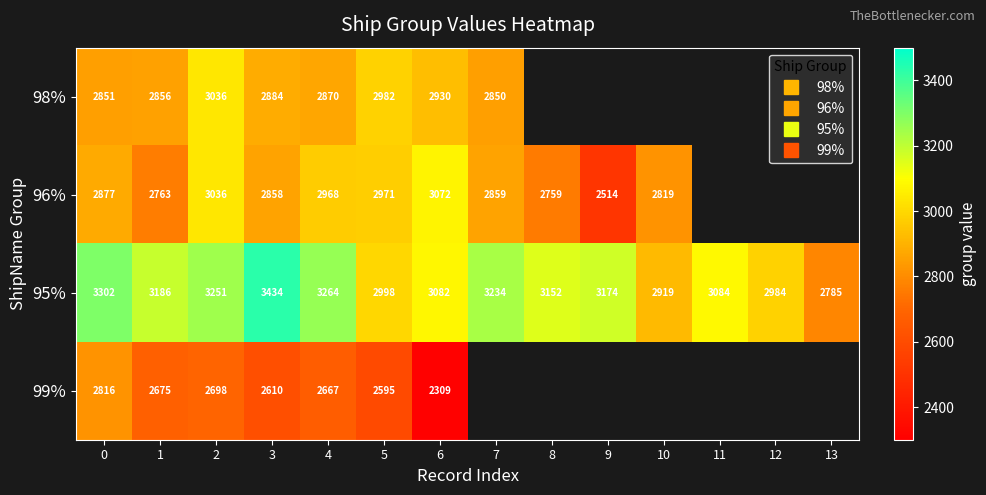

Which category has the highest value in the 96% series?

6